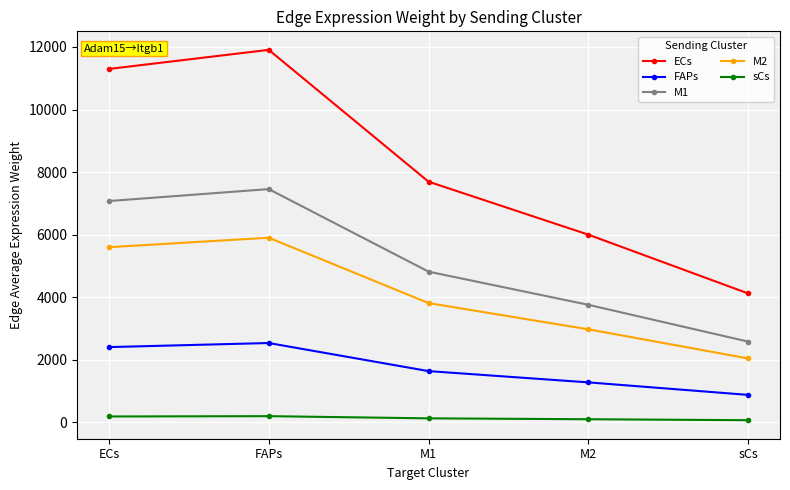

True or false: ECs and FAPs cross at least once.

False